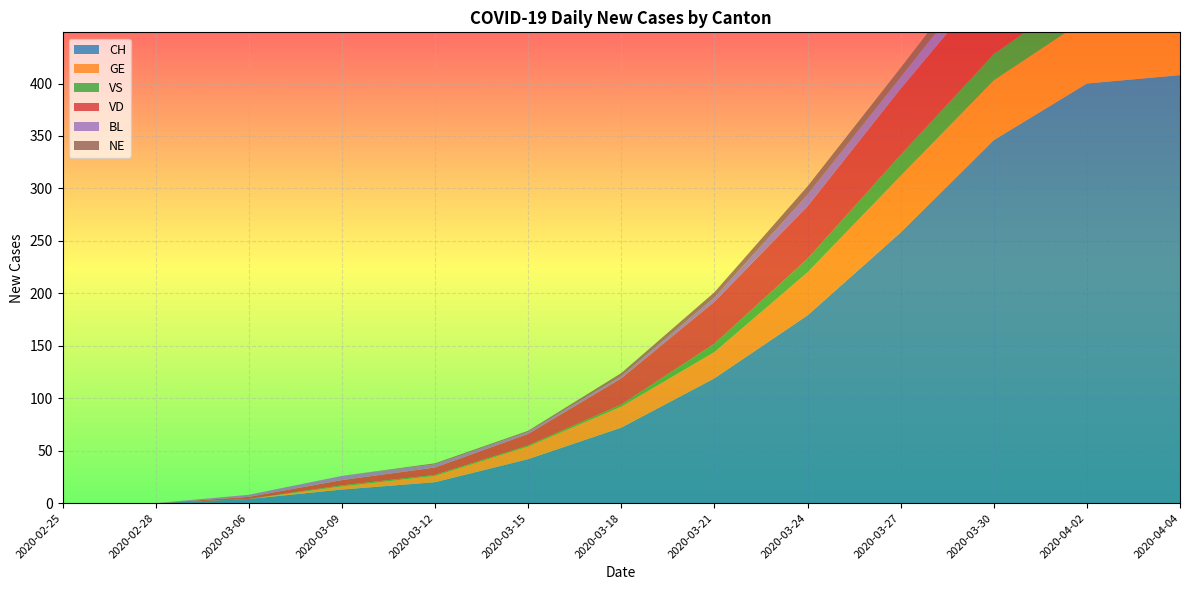

Reading left to right, transcribe all the data shown in this chart.

CH: 0	0	4	13	20	42	72	119	179	258	346	400	408
GE: 0	0	0	3	6	12	20	25	41	54	57	62	61
VS: 0	0	0	1	1	1	2	8	13	20	25	28	28
VD: 0	0	2	5	7	11	25	40	50	63	73	81	81
BL: 0	0	2	4	3	2	2	4	11	11	17	18	19
NE: 0	0	0	0	1	1	3	5	8	9	12	12	10